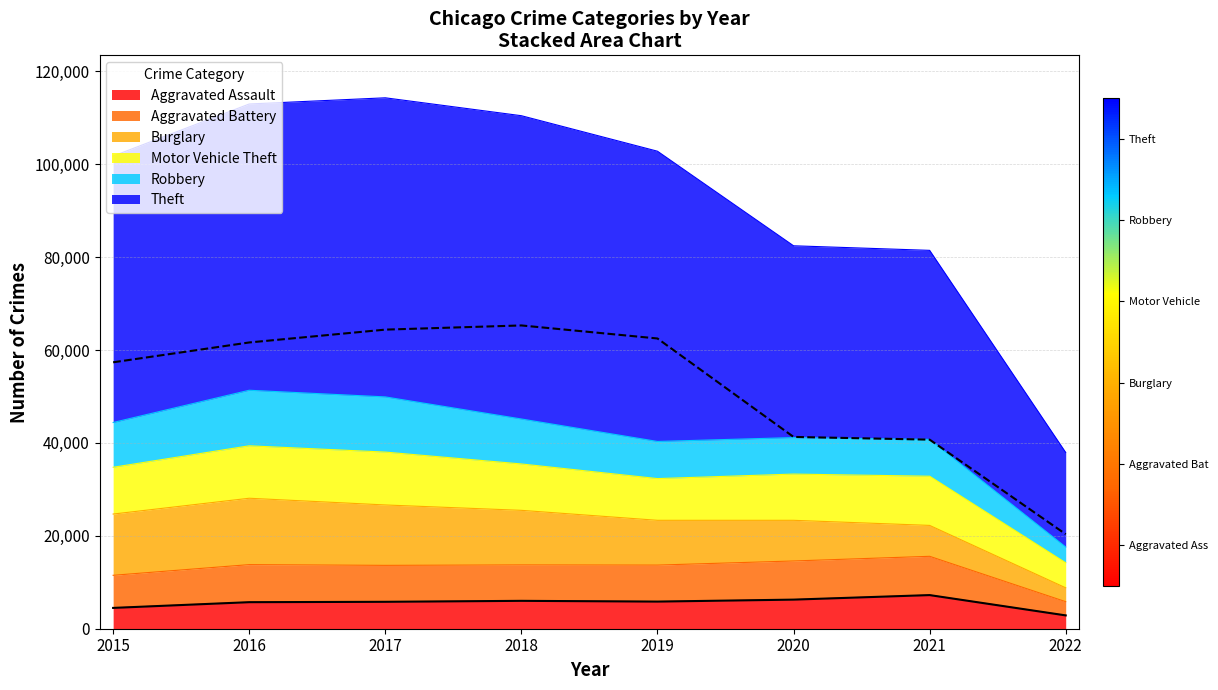

What is the value of the Aggravated Assault point at the 2nd from the left?

5712